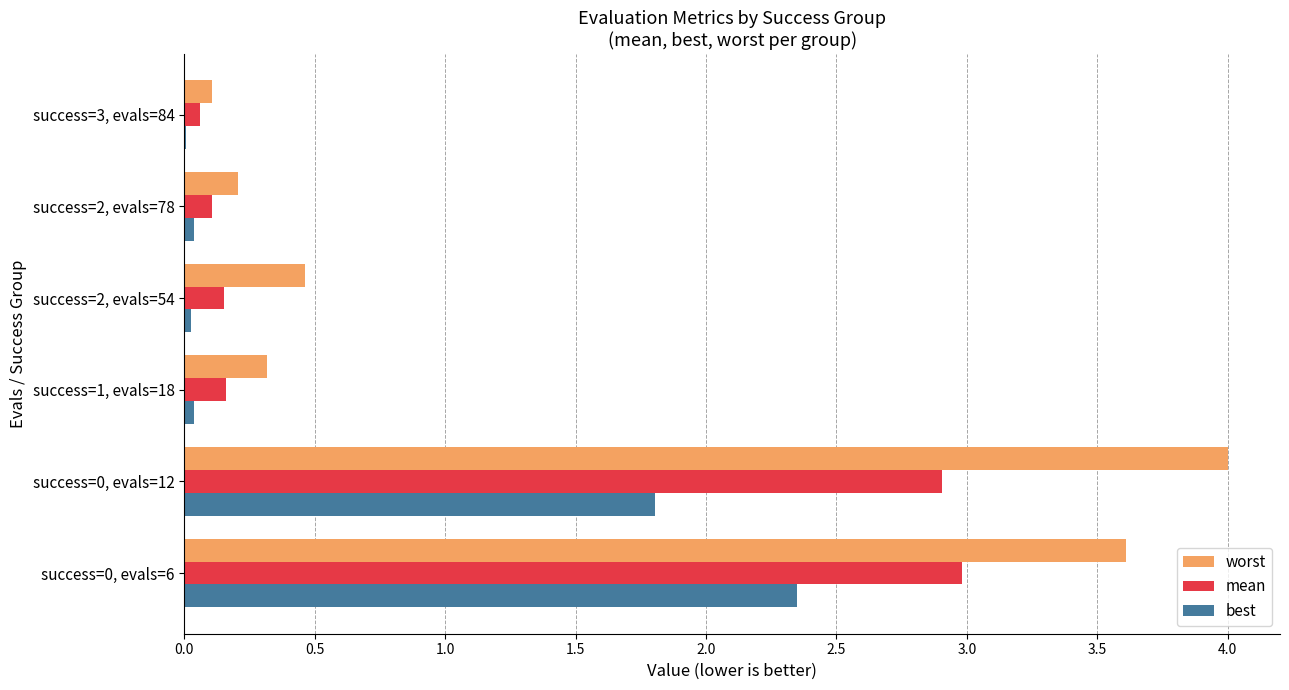

Which series has the largest total across all categories?

worst